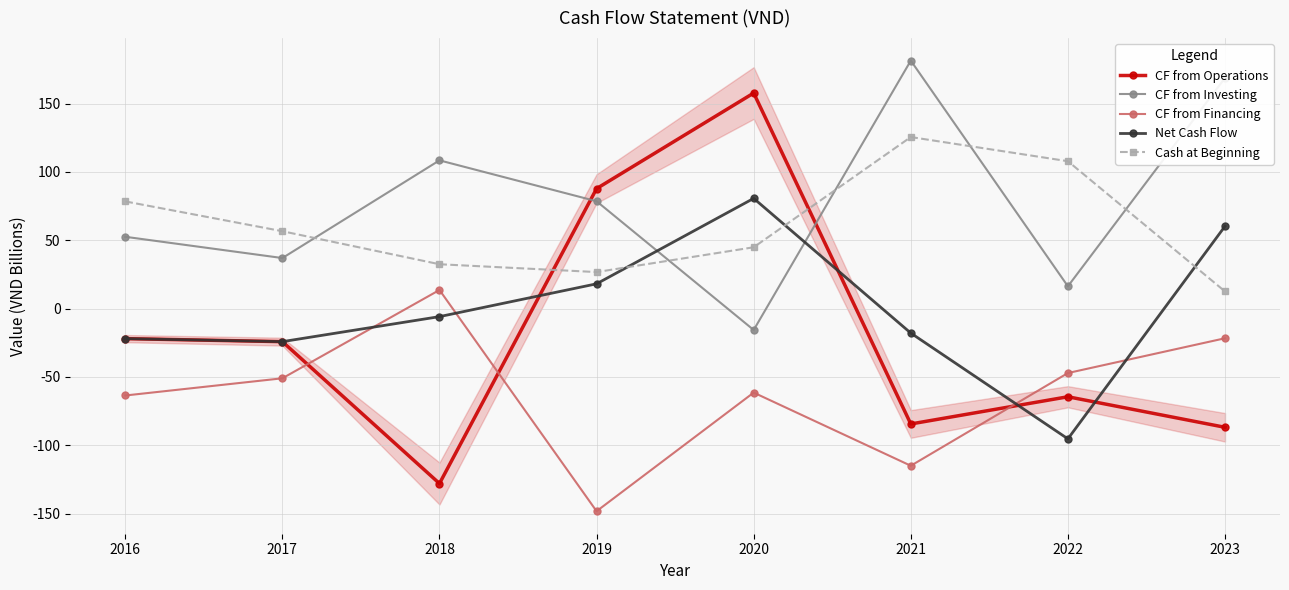

At how many categories does at least one series exceed 24?

8